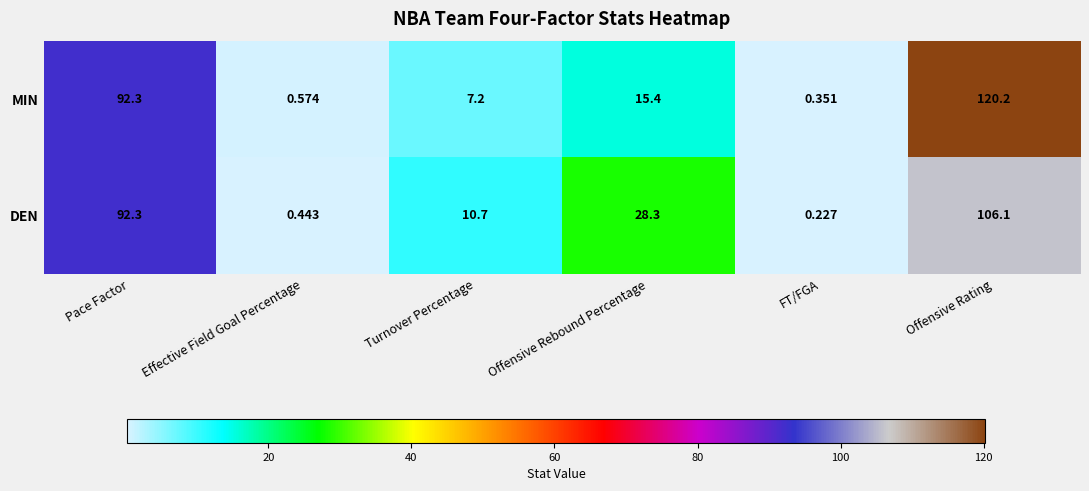

Which series has the largest total across all categories?

DEN